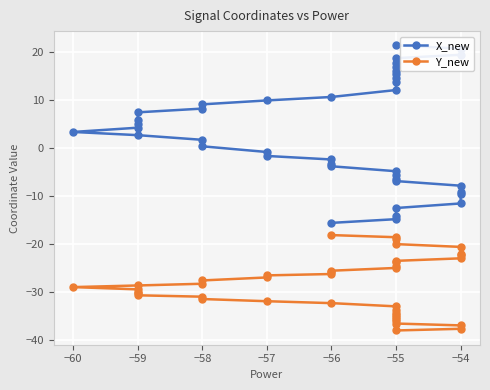

Reading left to right, transcribe all the data shown in this chart.

X_new: -15.6	-14.9	-14.2	-12.5	-11.6	-9.7	-9.1	-7.9	-6.9	-6.6	-5.6	-4.9	-3.8	-3.5	-2.4	-1.7	-0.9	0.3	1.7	2.6	3.3	4.2	5.1	5.7	7.4	8.2	9.1	9.9	10.6	12.1	13.6	14.6	15.5	16.0	16.9	17.7	18.7	19.4	20.7	21.4
Y_new: -18.2	-18.6	-19.0	-20.1	-20.6	-22.0	-22.4	-23.0	-23.6	-23.8	-24.6	-25.0	-25.6	-25.8	-26.3	-26.6	-27.0	-27.6	-28.3	-28.7	-29.0	-29.5	-30.0	-30.3	-30.7	-31.0	-31.5	-32.0	-32.4	-33.0	-33.9	-34.4	-34.9	-35.2	-35.7	-36.1	-36.6	-37.0	-37.7	-38.1